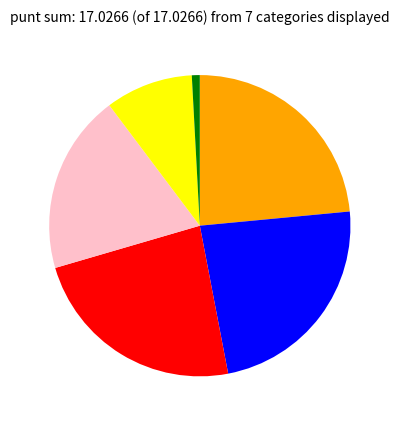

Is there a majority slice in this chart?

No